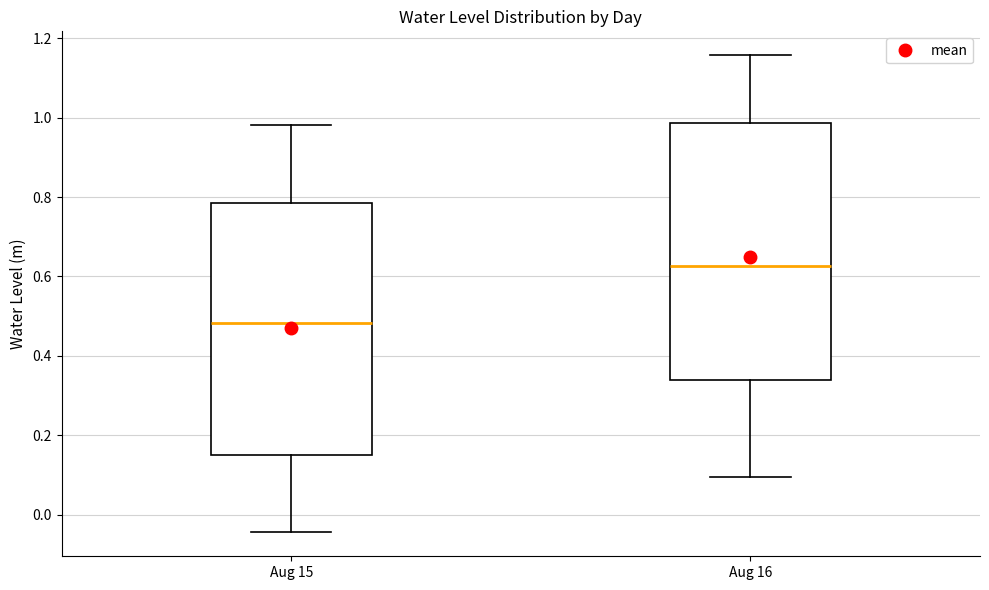

Which box has the highest median line?

Aug 16